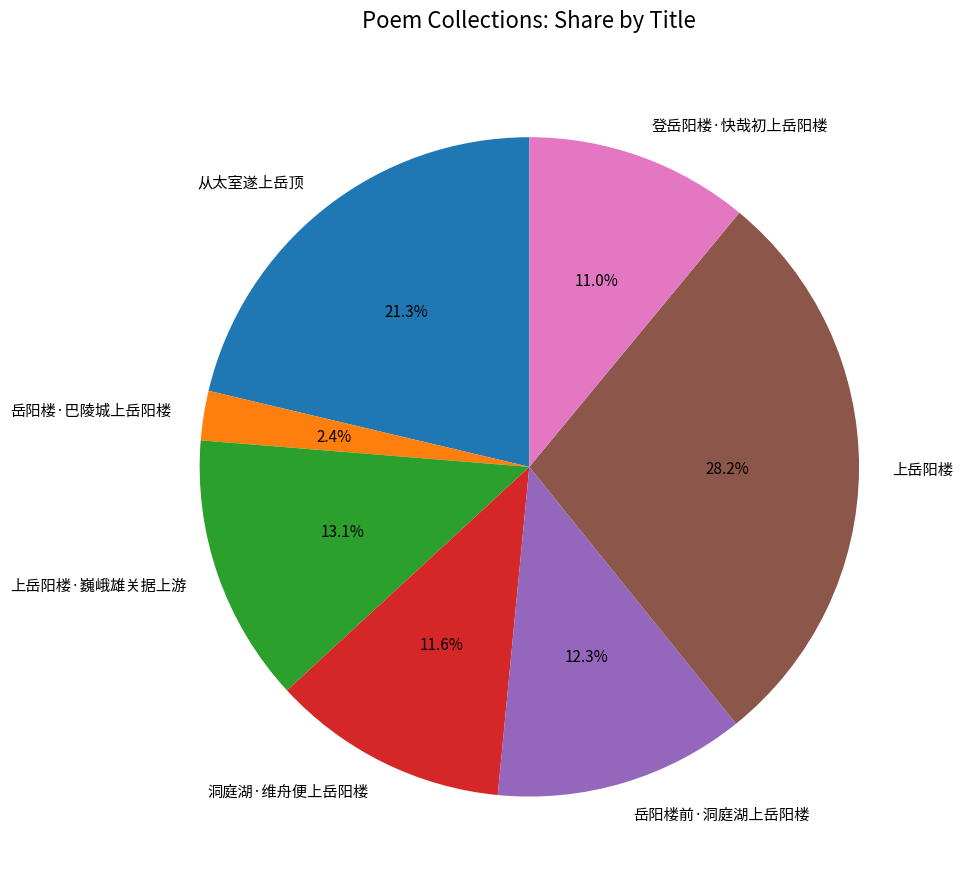

To the nearest percent, what portion does 从太室遂上岳顶 represent?

21%